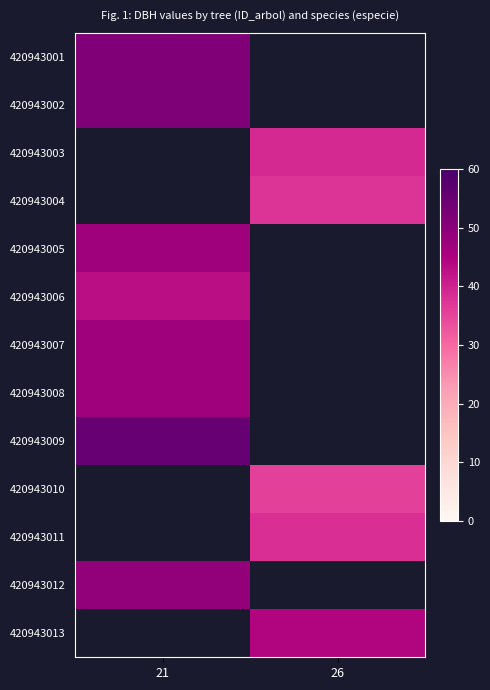

At how many categories does at least one series exceed 41?

2